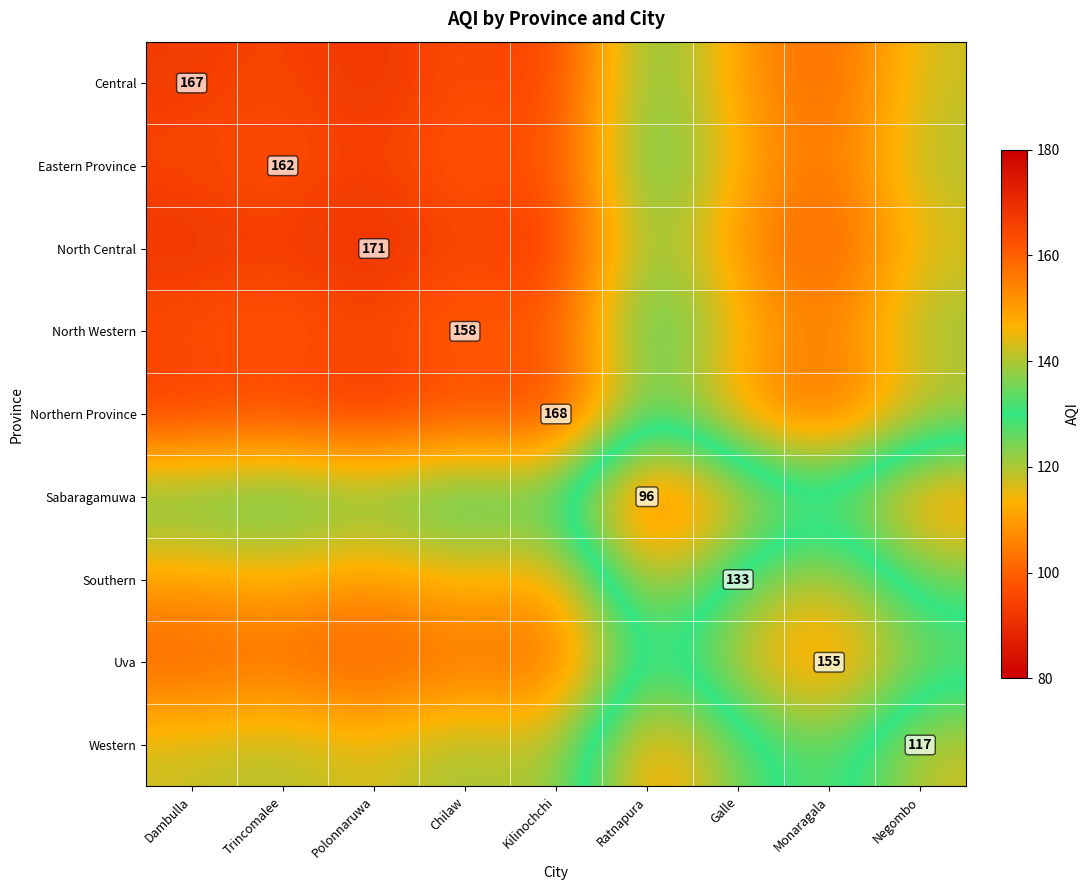

Is it true that Sabaragamuwa equals 33.0 at Ratnapura?

False